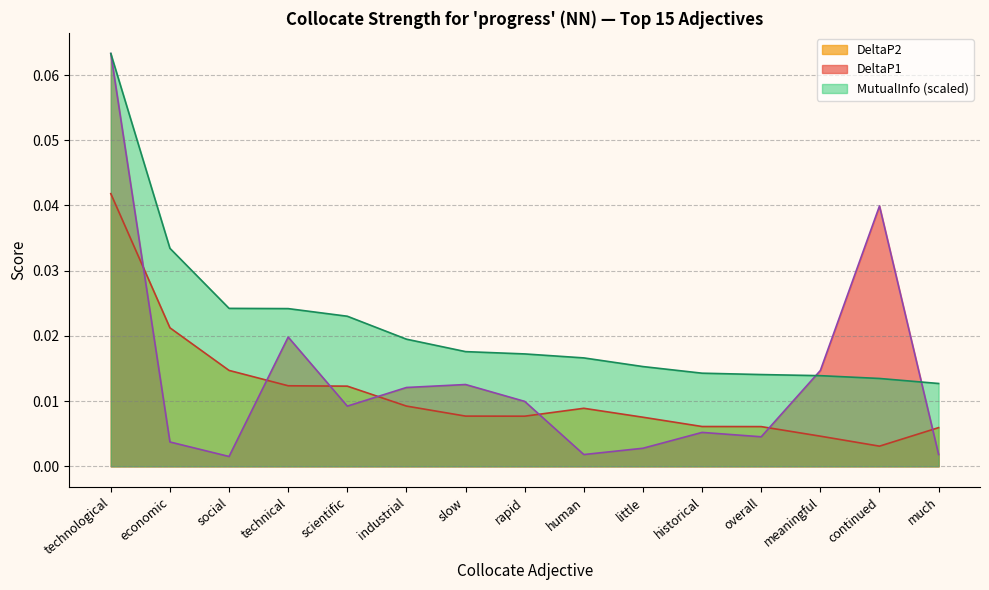

What is the difference between the maximum and second lowest values in the DeltaP1 series?

0.1